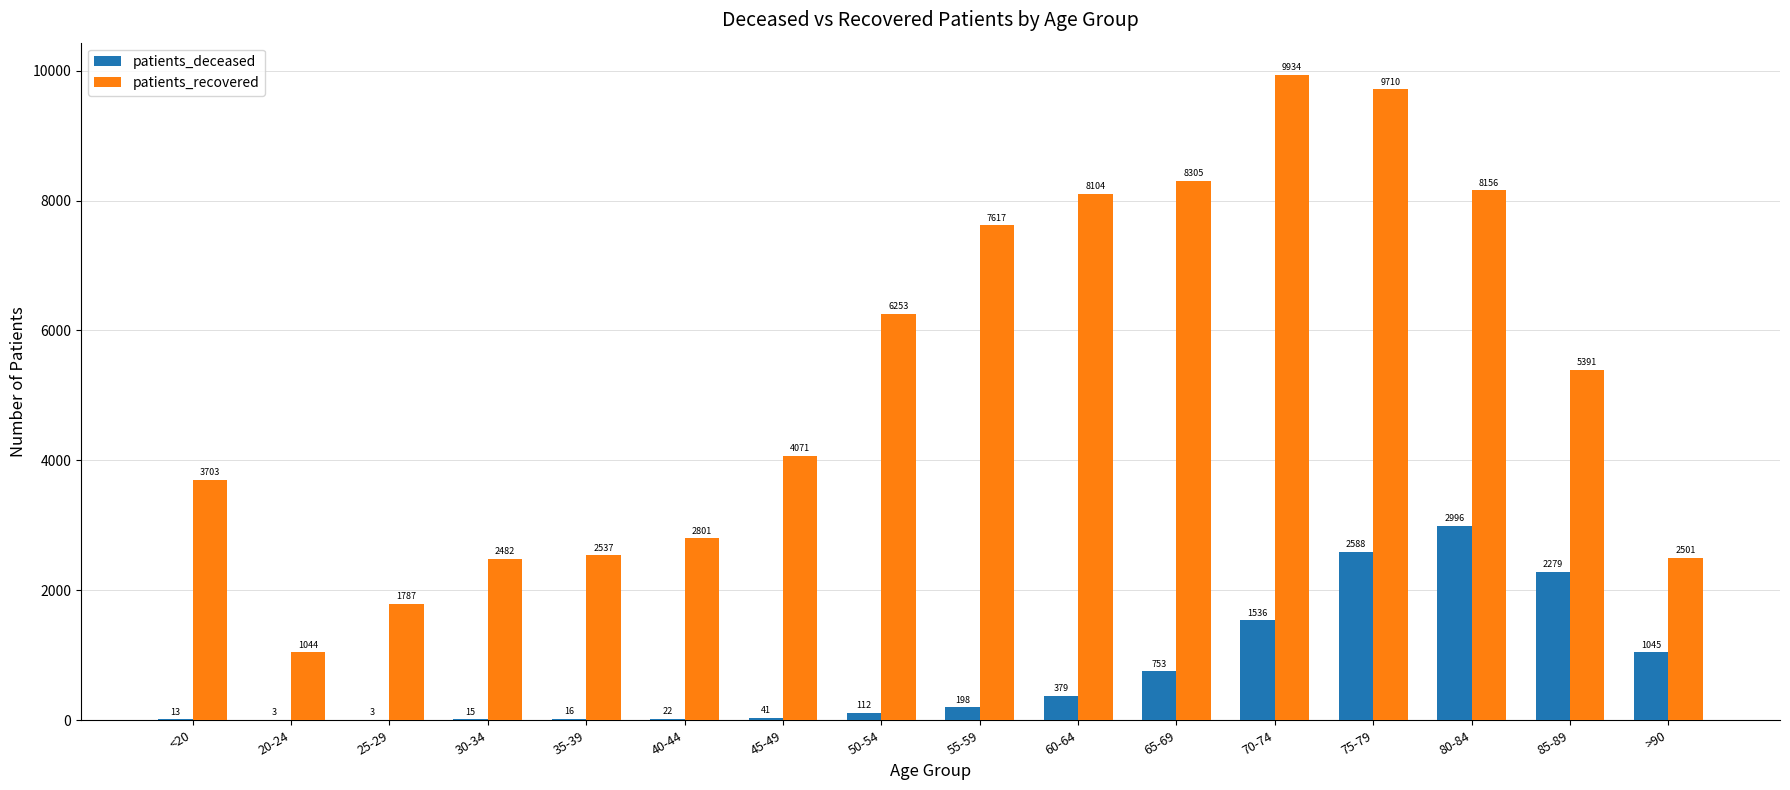

Read the patients_deceased value at 50-54.

112